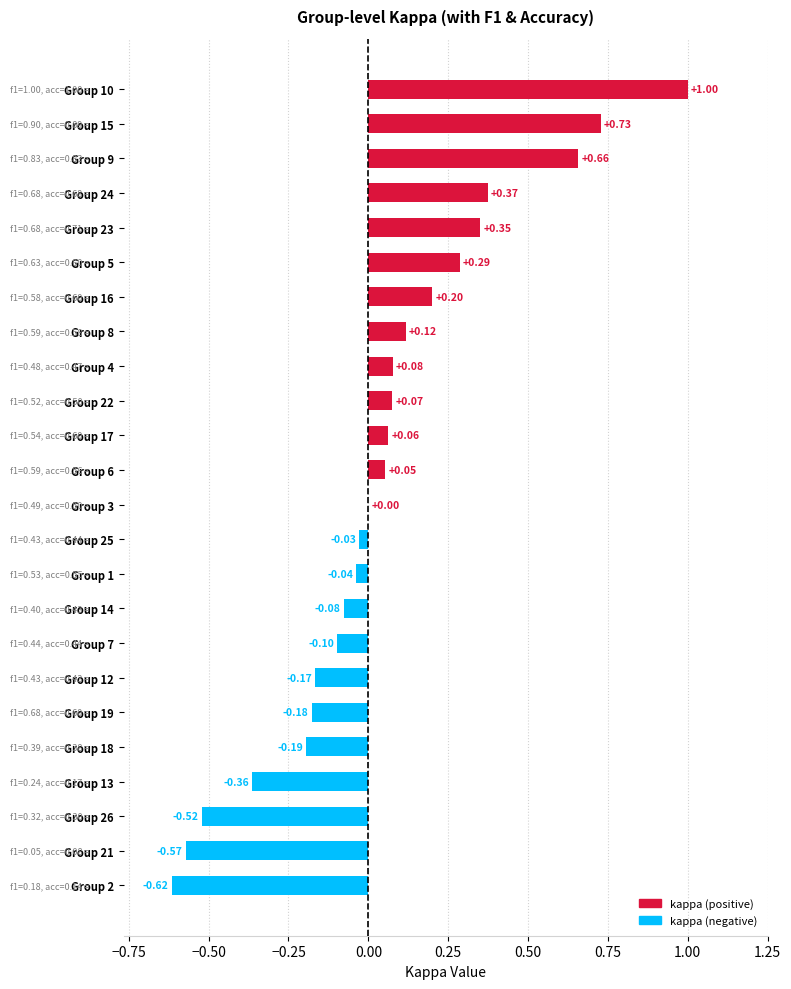

Are the bars grouped side by side (vs. stacked)?

No